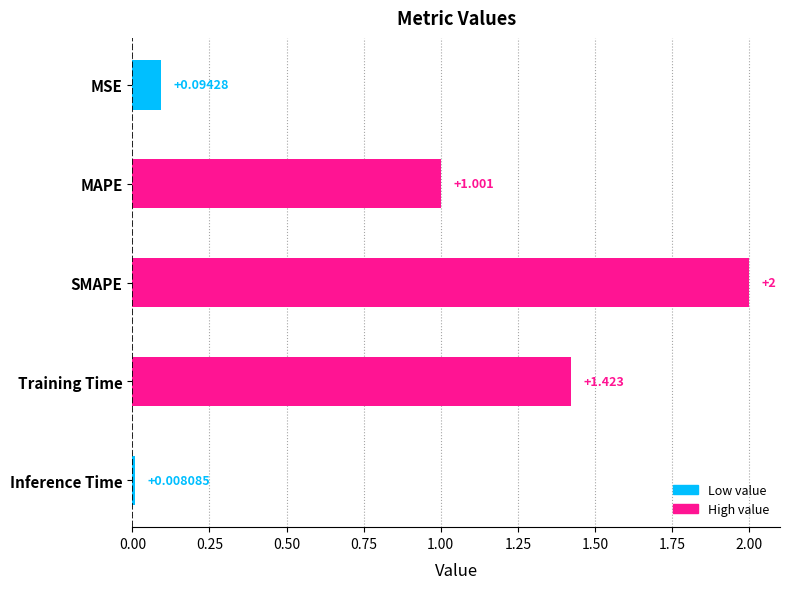

What is the difference between the second highest and second lowest values?

1.3